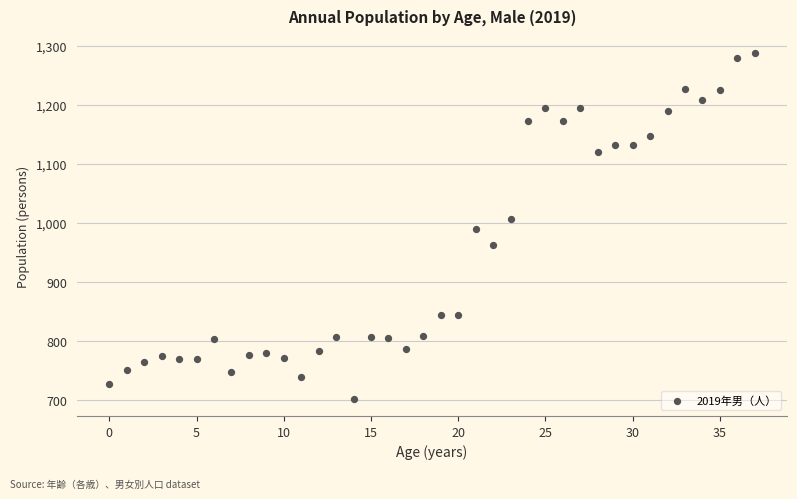

What is the range of Y values (max minus min)?

585